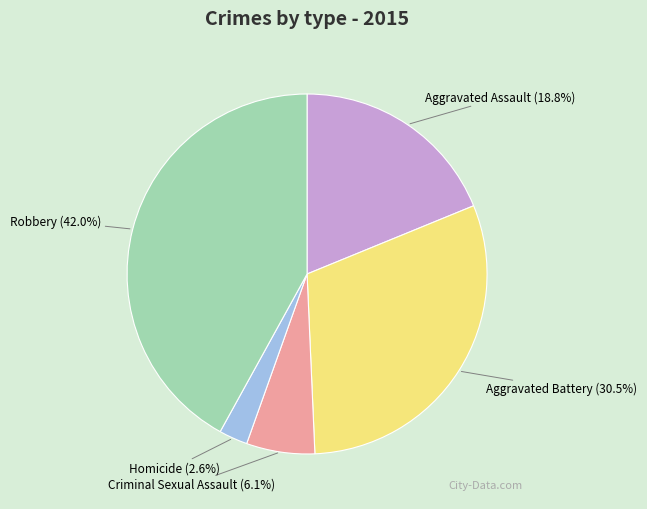

Which has a higher value, Aggravated Assault or Aggravated Battery?

Aggravated Battery